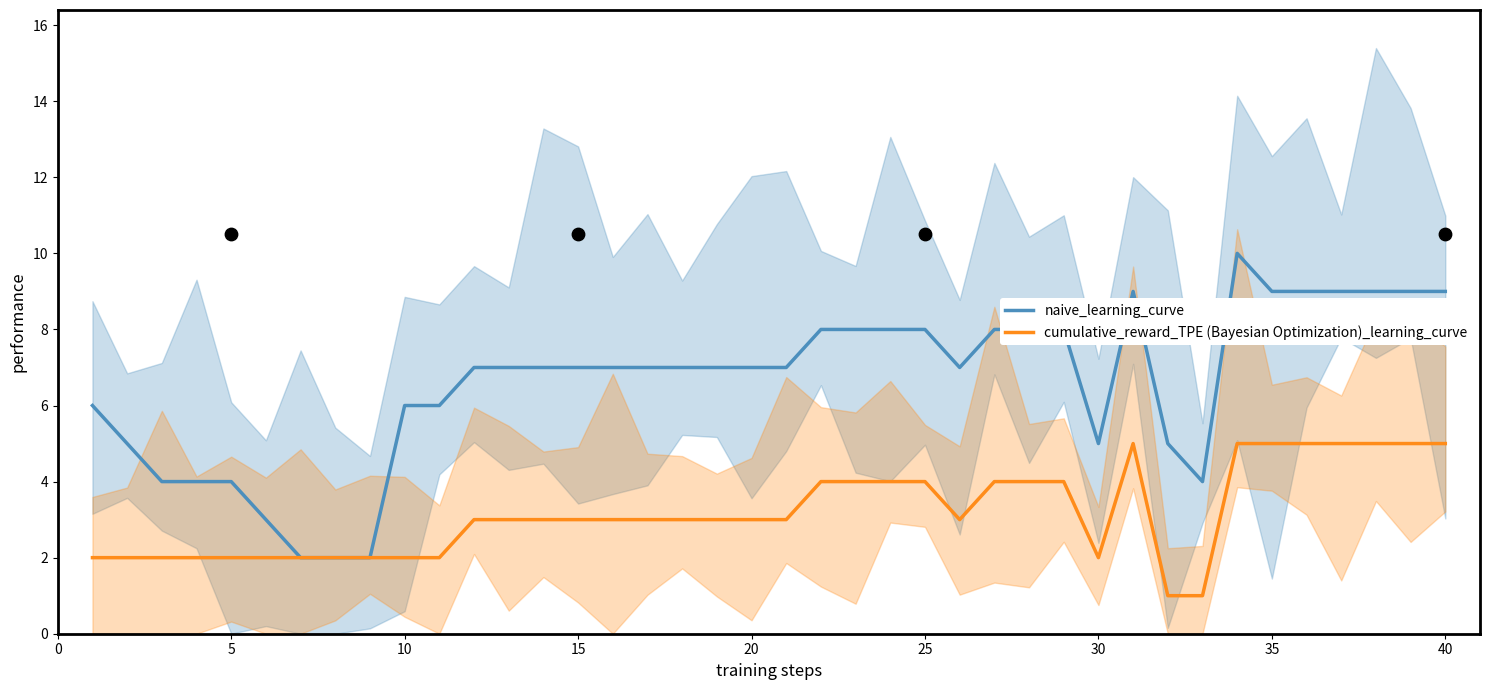

What is the highest value of the cumulative_reward_TPE (Bayesian Optimization)_learning_curve series?

5